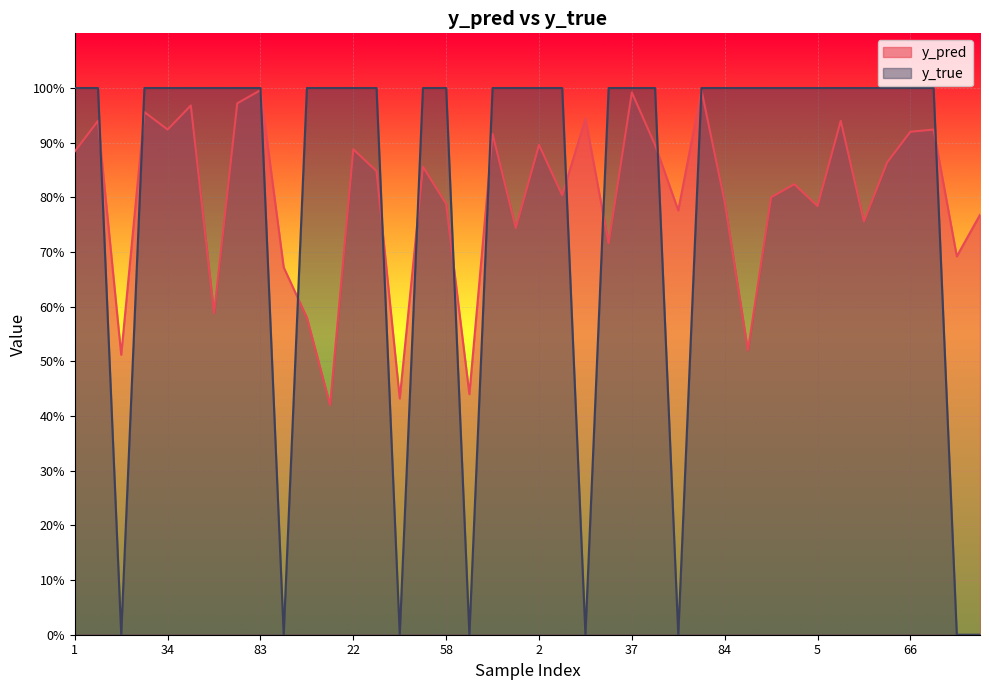

Rank the series by their average value, from lowest to highest.

y_pred, y_true